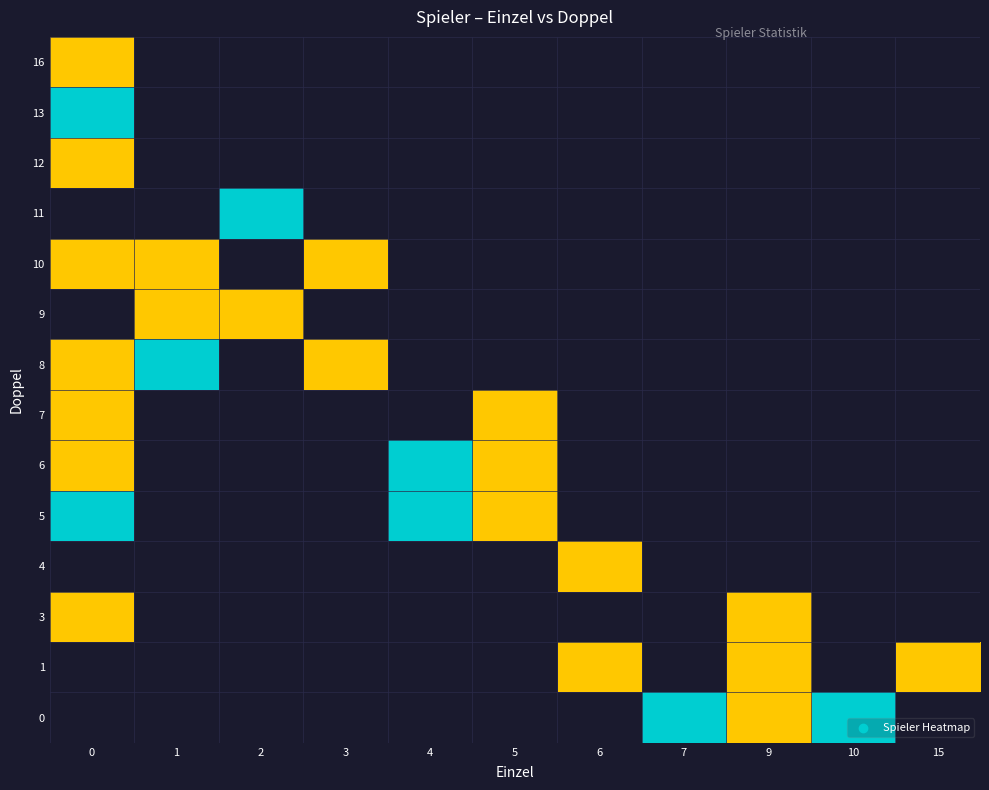

Which has a higher value, 6 or 9?

9